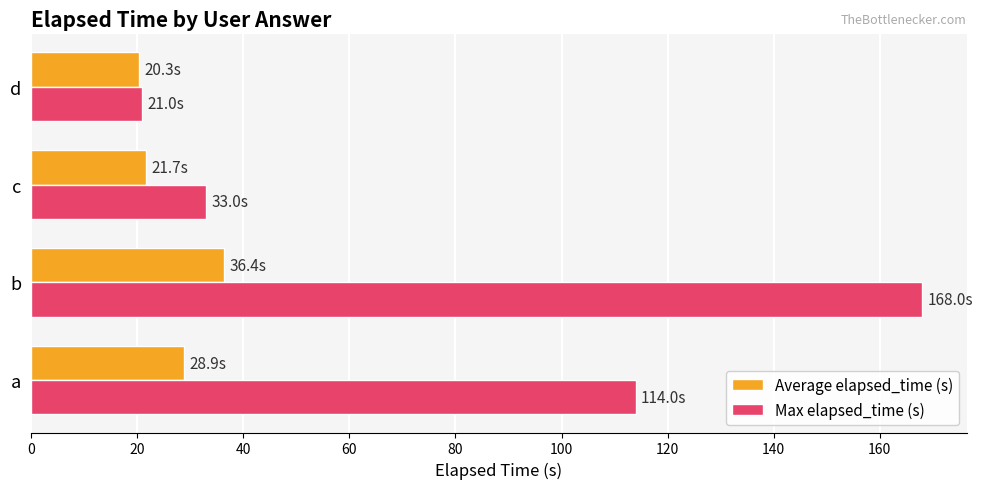

Rank the series by their average value, from highest to lowest.

Max elapsed_time (s), Average elapsed_time (s)